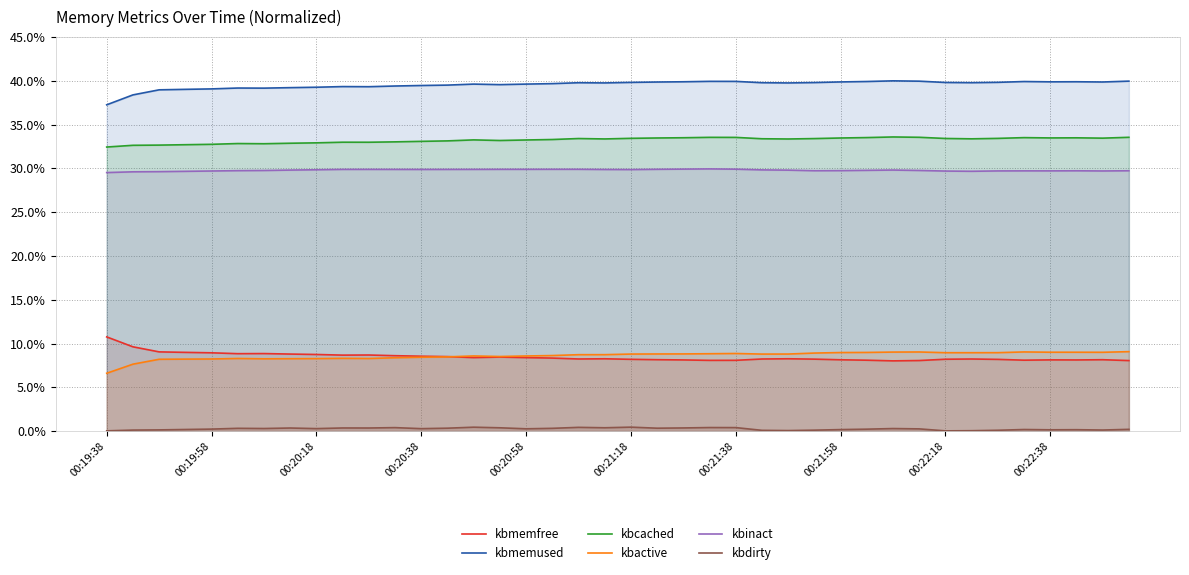

The kbinact series shows 29.7 at 00:22:38. True or false?

True